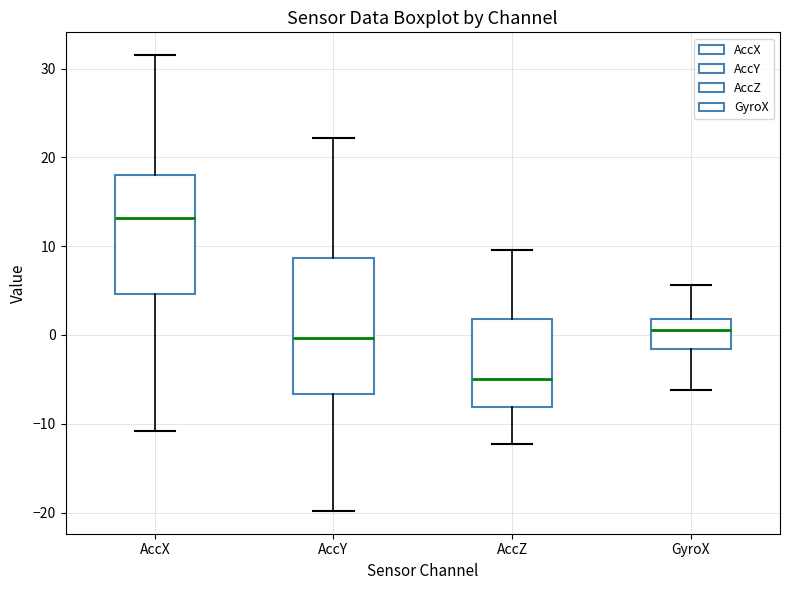

Reading left to right, read every box against the y-axis: the position of its median line, the range the box covers, and the ends of its whiskers. The values are not printed on the chart, so give them approximately, as read against the axis.

AccX: median 13, box 5 to 18, whiskers -11 to 32
AccY: median 0, box -7 to 9, whiskers -20 to 22
AccZ: median -5, box -8 to 2, whiskers -12 to 10
GyroX: median 1, box -2 to 2, whiskers -6 to 6